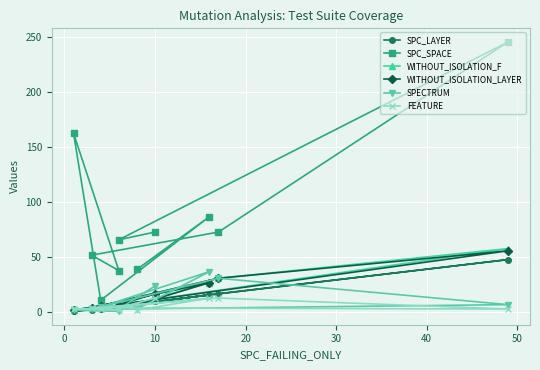

How many values in the WITHOUT_ISOLATION_LAYER series exceed 7?

4